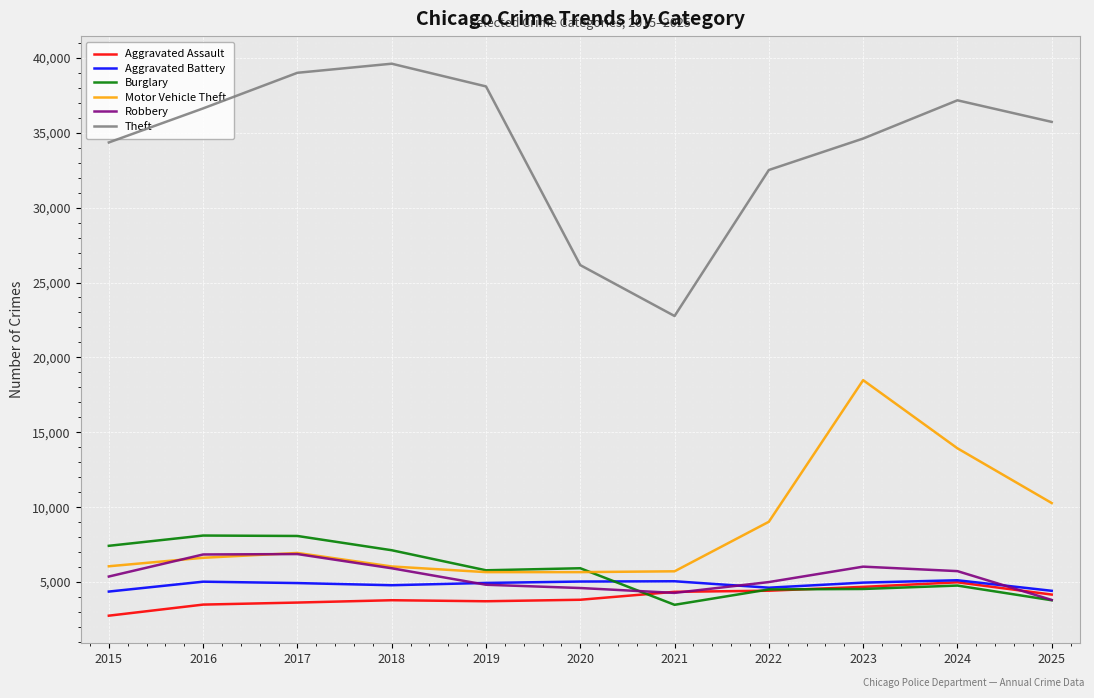

How many lines are shown in the chart?

6